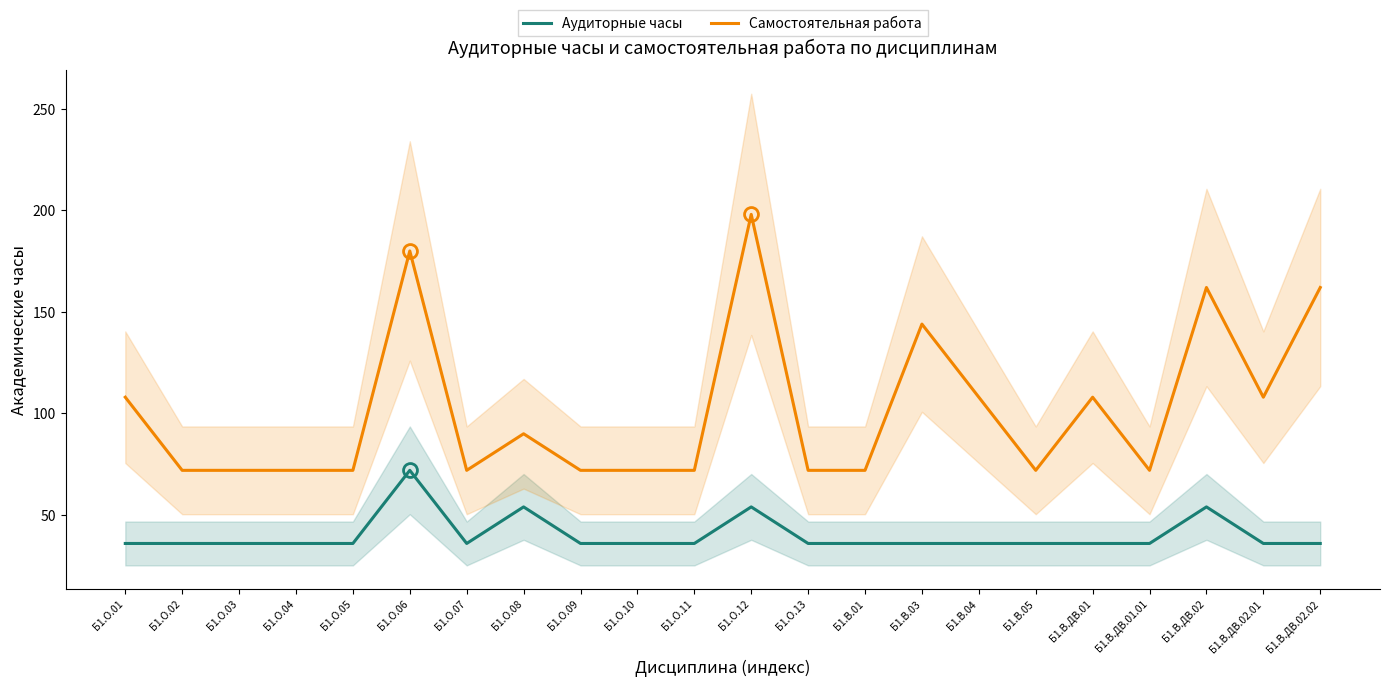

The Аудиторные часы series shows 36 at Б1.О.13. True or false?

True